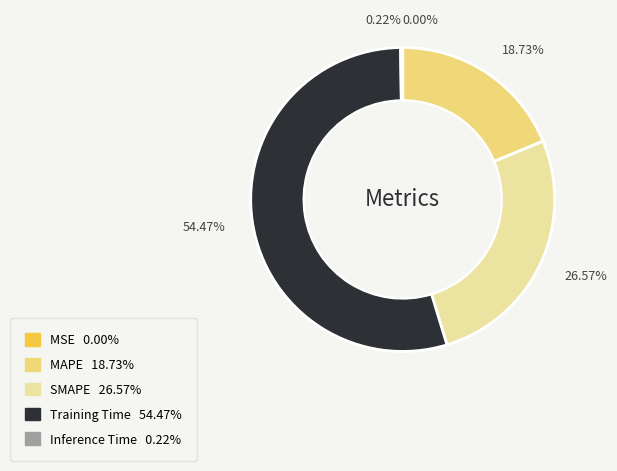

Does any single category account for the majority?

Yes